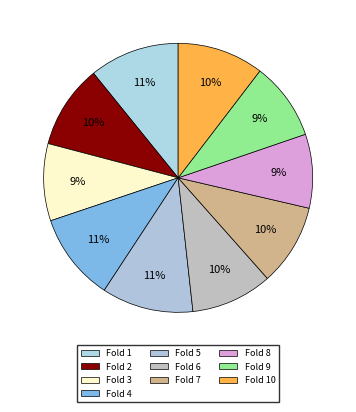

How many segments does this pie chart have?

10